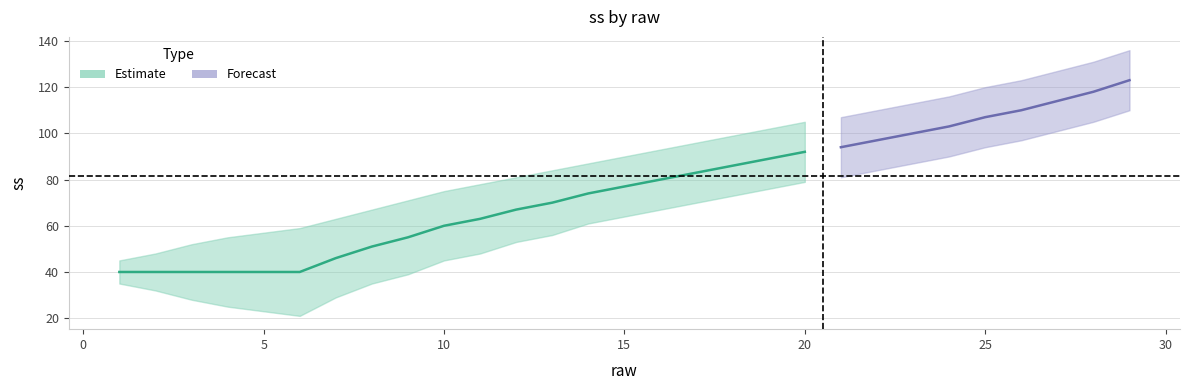

Reading left to right, transcribe all the data shown in this chart.

ss: 1=40	2=40	3=40	4=40	5=40	6=40	7=46	8=51	9=55	10=60	11=63	12=67	13=70	14=74	15=77	16=80	17=83	18=86	19=89	20=92	21=94	22=97	23=100	24=103	25=107	26=110	27=114	28=118	29=123
ss_upper: 1=45	2=48	3=52	4=55	5=57	6=59	7=63	8=67	9=71	10=75	11=78	12=81	13=84	14=87	15=90	16=93	17=96	18=99	19=102	20=105	21=107	22=110	23=113	24=116	25=120	26=123	27=127	28=131	29=136
ss_lower: 1=35	2=32	3=28	4=25	5=23	6=21	7=29	8=35	9=39	10=45	11=48	12=53	13=56	14=61	15=64	16=67	17=70	18=73	19=76	20=79	21=81	22=84	23=87	24=90	25=94	26=97	27=101	28=105	29=110